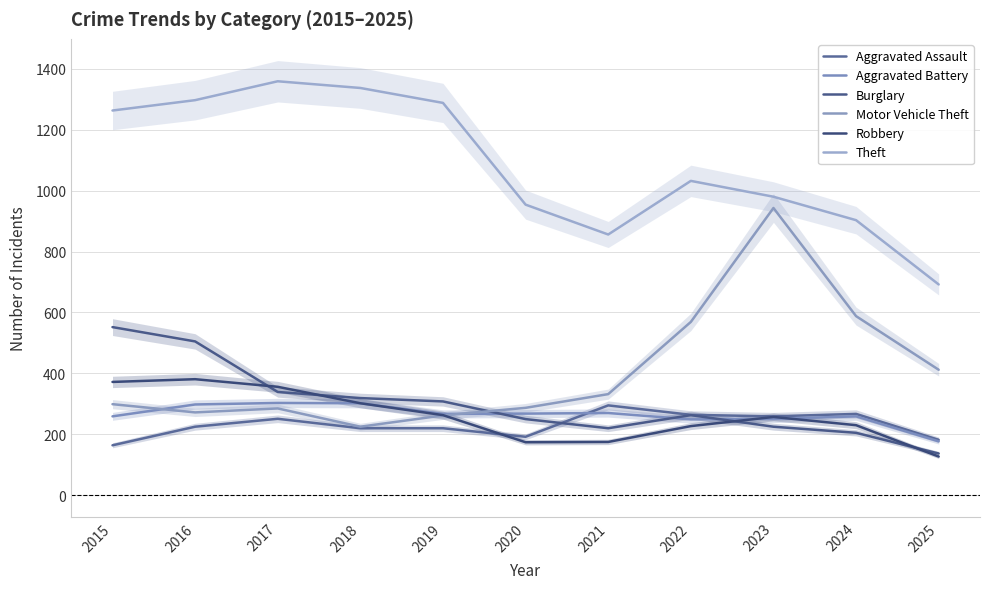

What is the sum of all Motor Vehicle Theft values?

4474